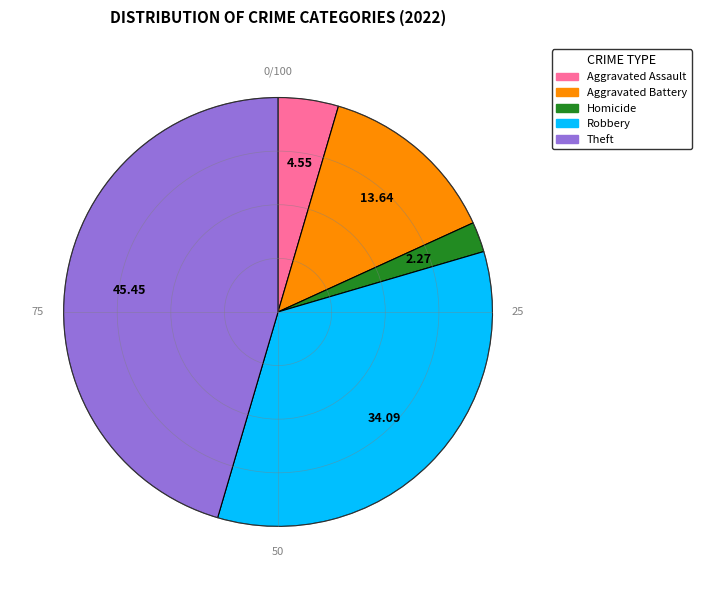

Rank the categories by value from highest to lowest.

Theft, Robbery, Aggravated Battery, Aggravated Assault, Homicide